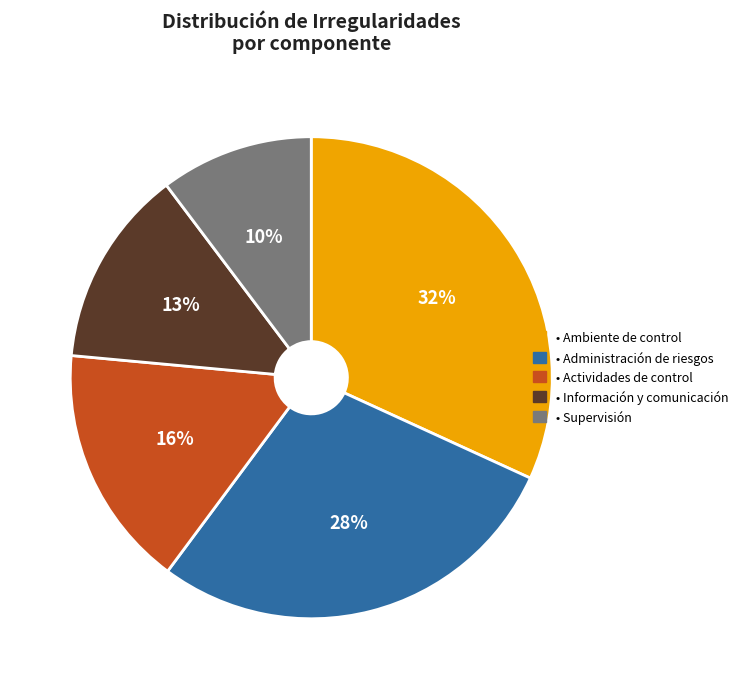

Is there any slice that represents more than half of the pie?

No